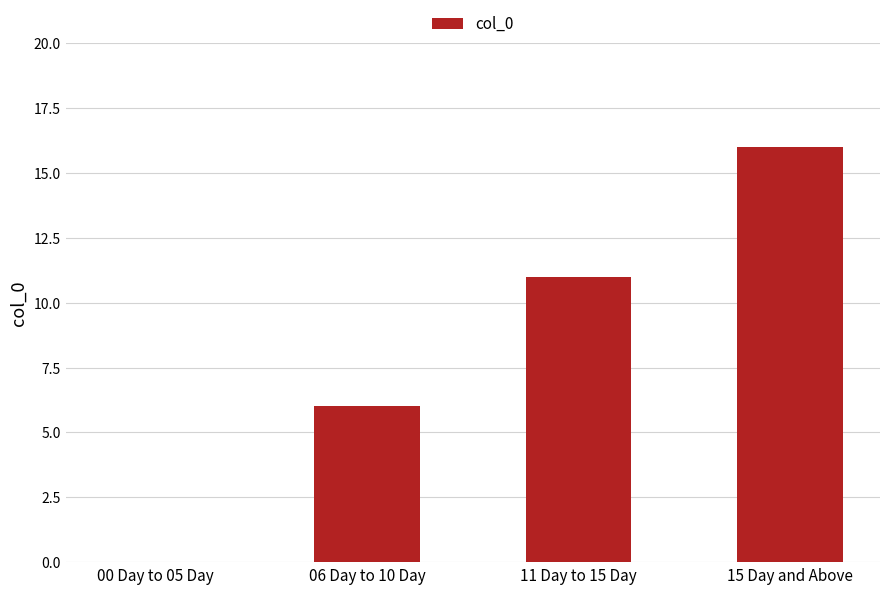

The chart shows a value of 0 at 00 Day to 05 Day. True or false?

True